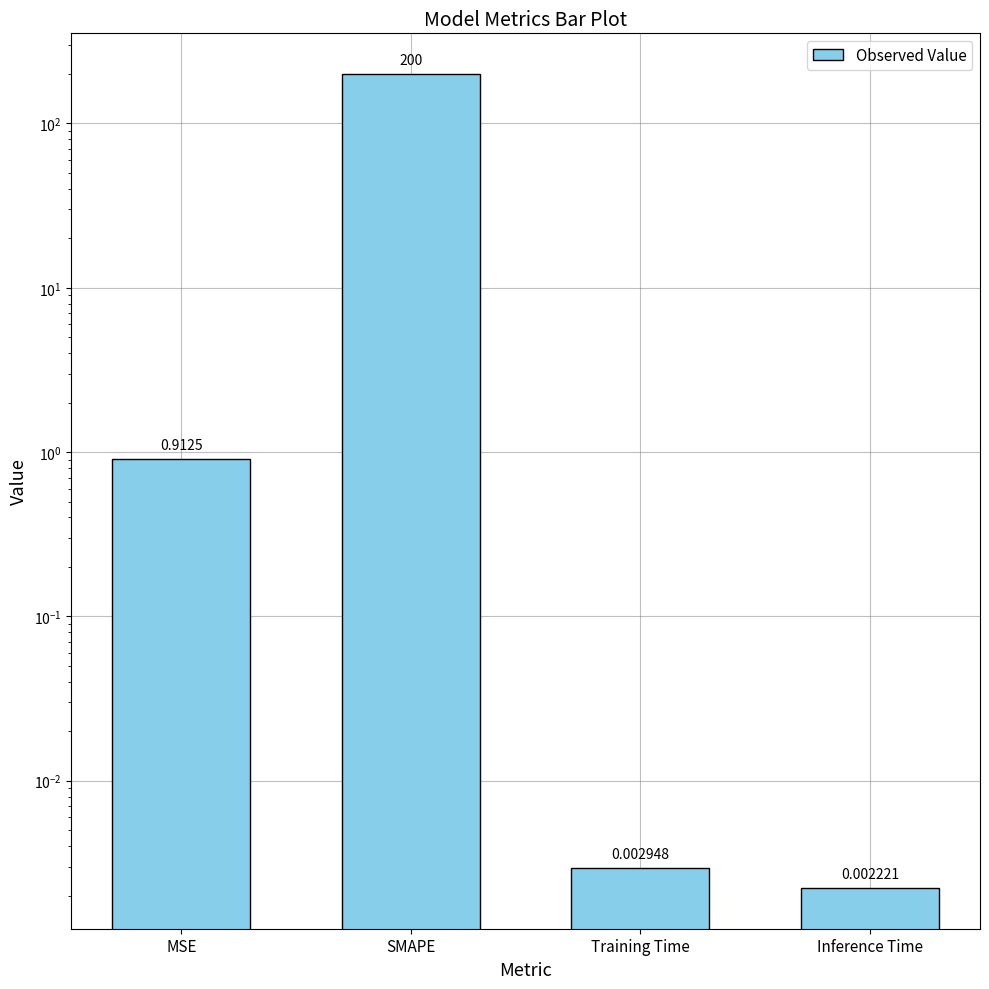

Reading left to right, transcribe all the data shown in this chart.

0.9	200.0	0.0	0.0